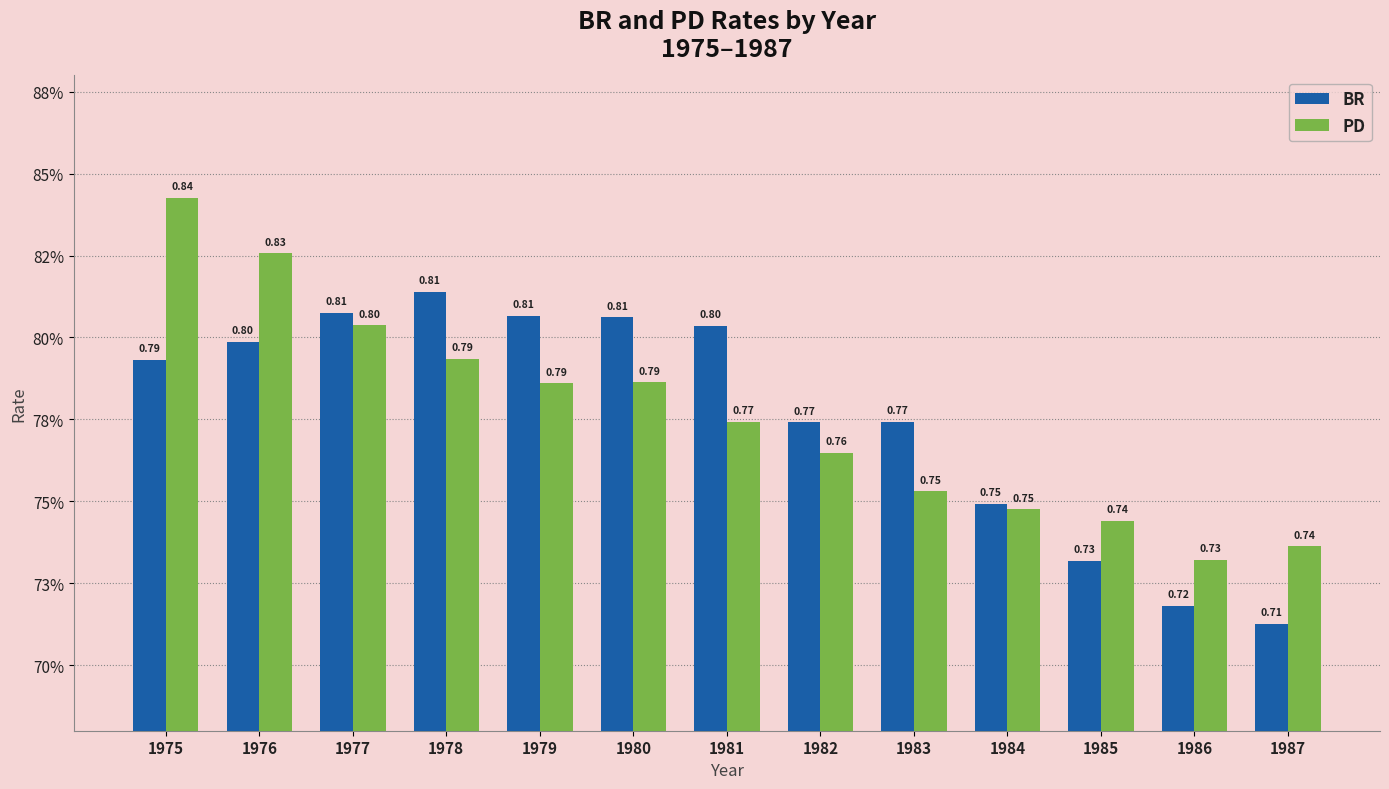

What are all the series names shown in the legend?

BR, PD